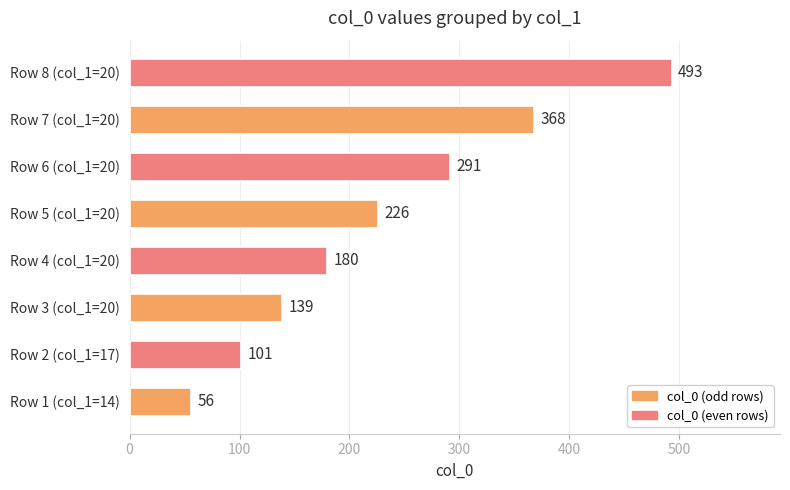

Reading bottom to top, transcribe all the data shown in this chart.

Row 1 (col_1=14)=56	Row 2 (col_1=17)=101	Row 3 (col_1=20)=139	Row 4 (col_1=20)=180	Row 5 (col_1=20)=226	Row 6 (col_1=20)=291	Row 7 (col_1=20)=368	Row 8 (col_1=20)=493